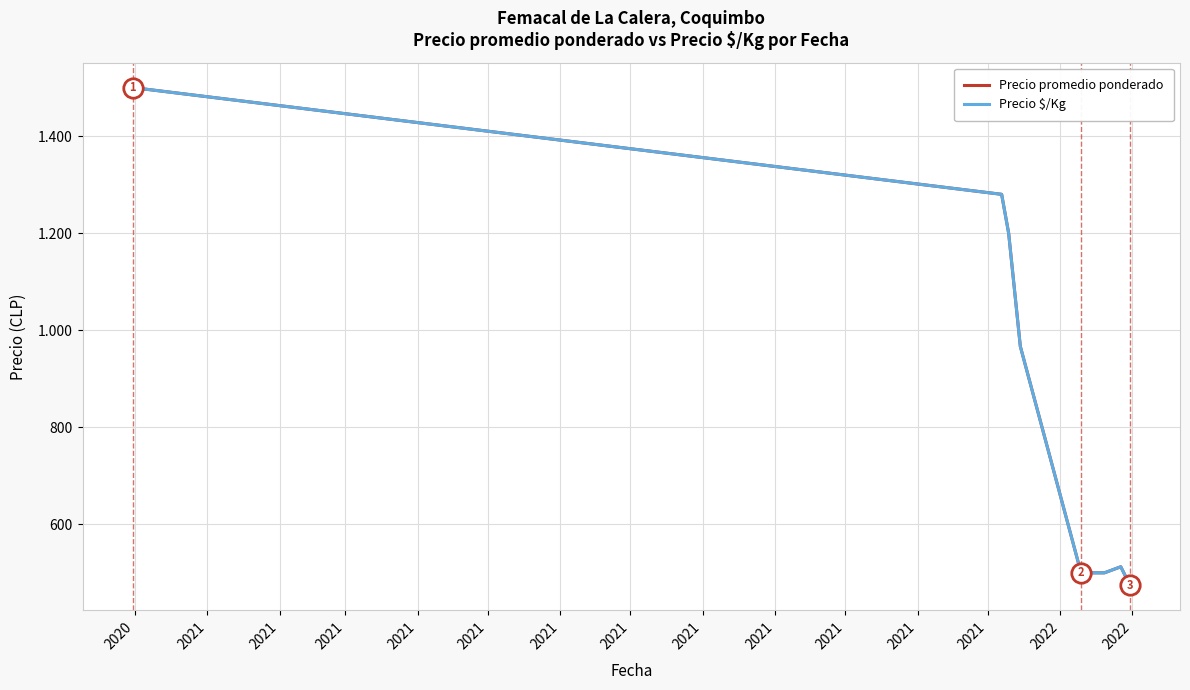

Is this an area chart (filled region under the line)?

No